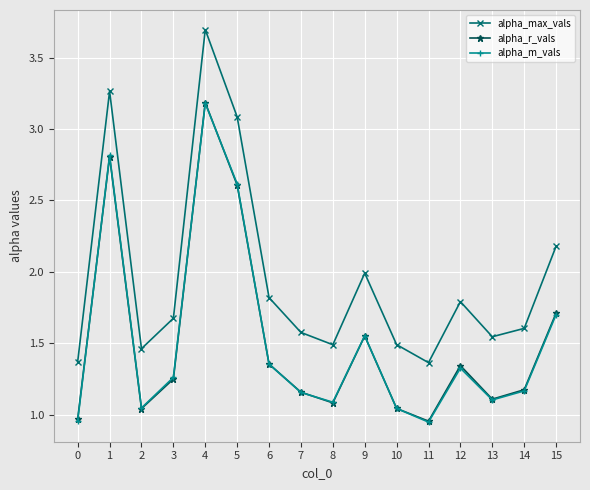

What is the value of the alpha_m_vals point at the 16th from the left?

1.7